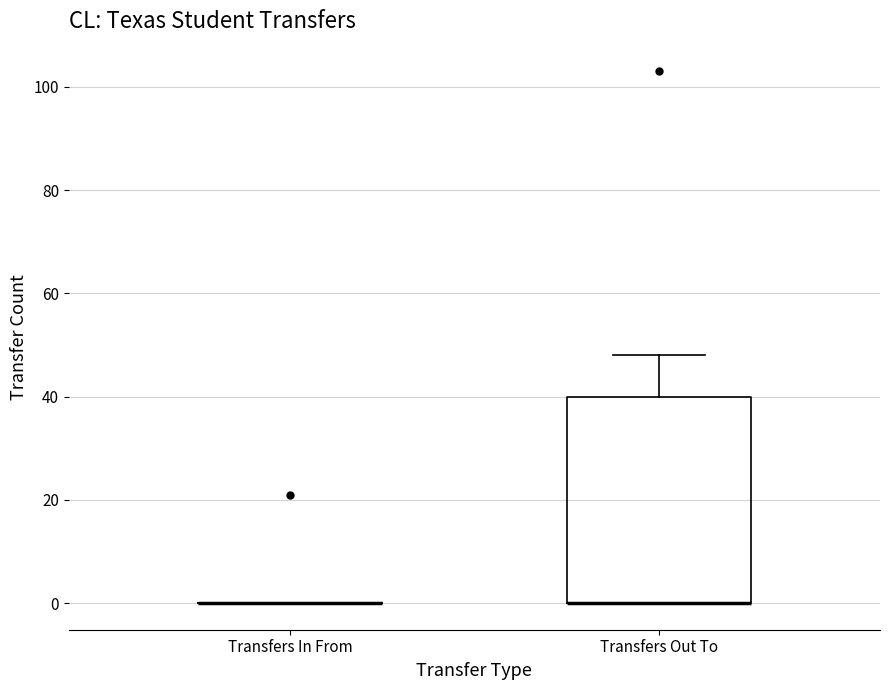

Reading left to right, transcribe this box plot: for each box, give where its median line is, the range the box spans, and where its two whiskers end, as read against the y-axis. The values are not printed on the chart, so give them approximately, as read against the axis.

Transfers In From: box collapsed to a line at 0, whiskers 0 to 0
Transfers Out To: median 0 (drawn on the box's lower edge), box 0 to 40, whiskers 0 to 48